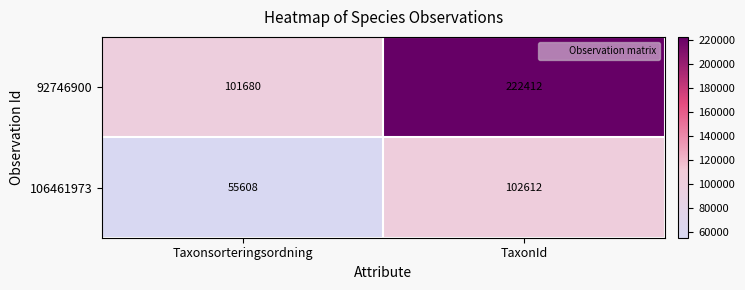

What is the smallest value displayed?

55608